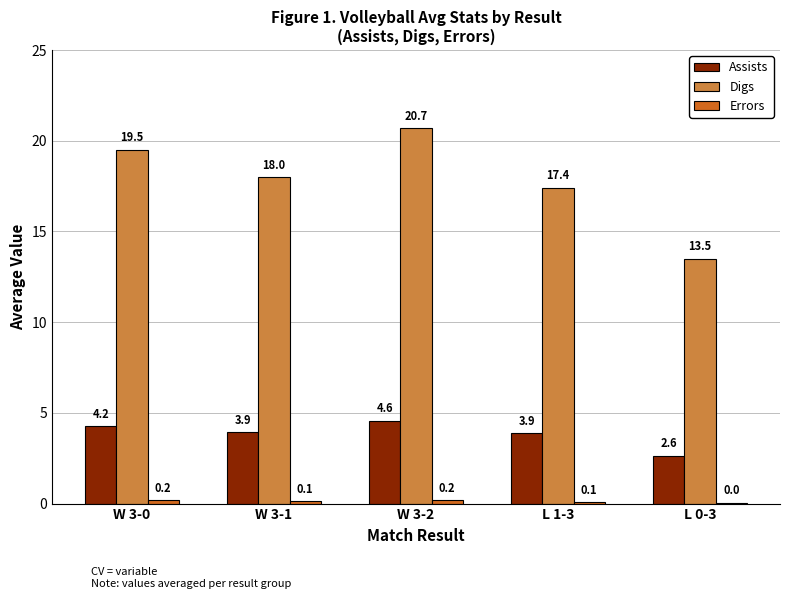

Are the bars horizontal?

No